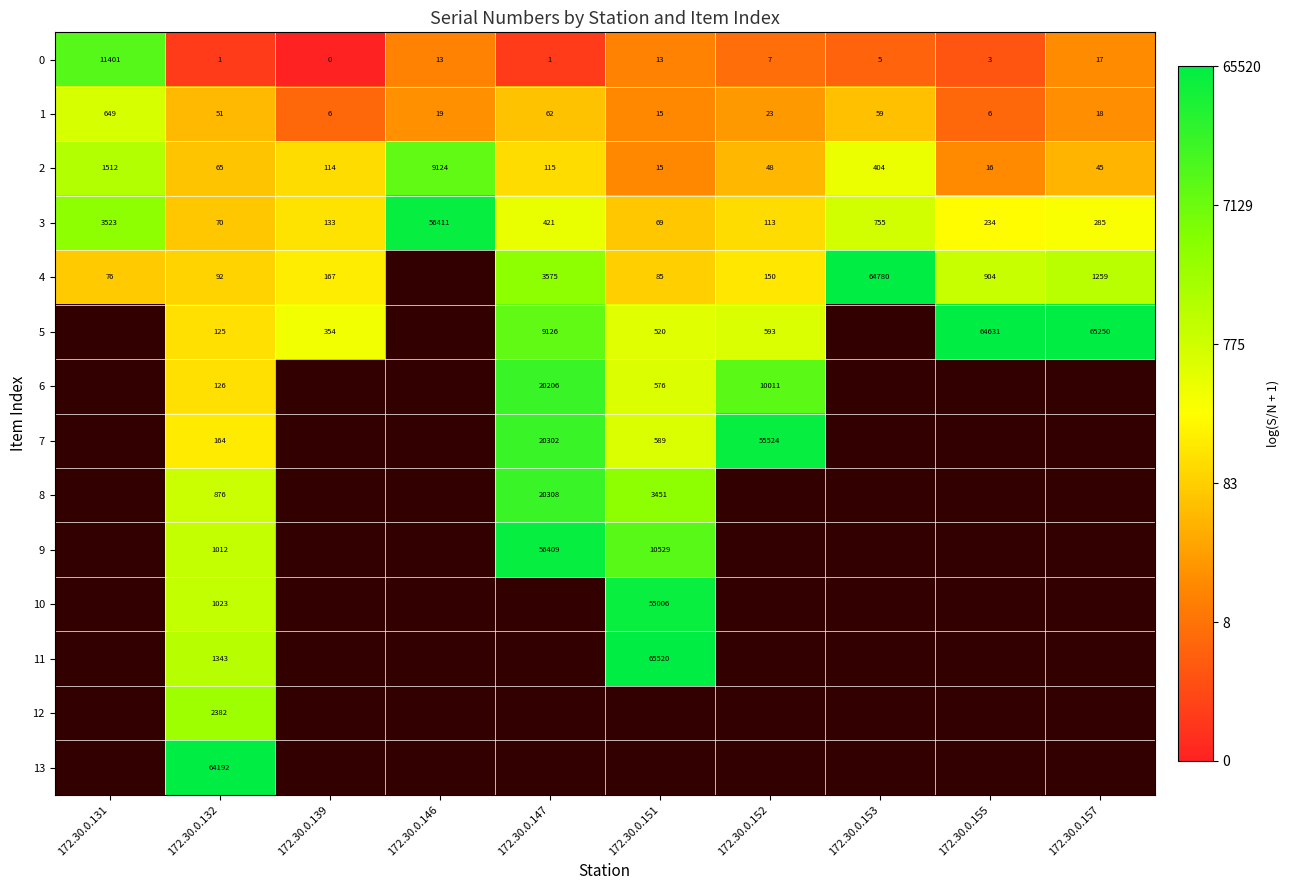

At how many categories does at least one series exceed 10?

8